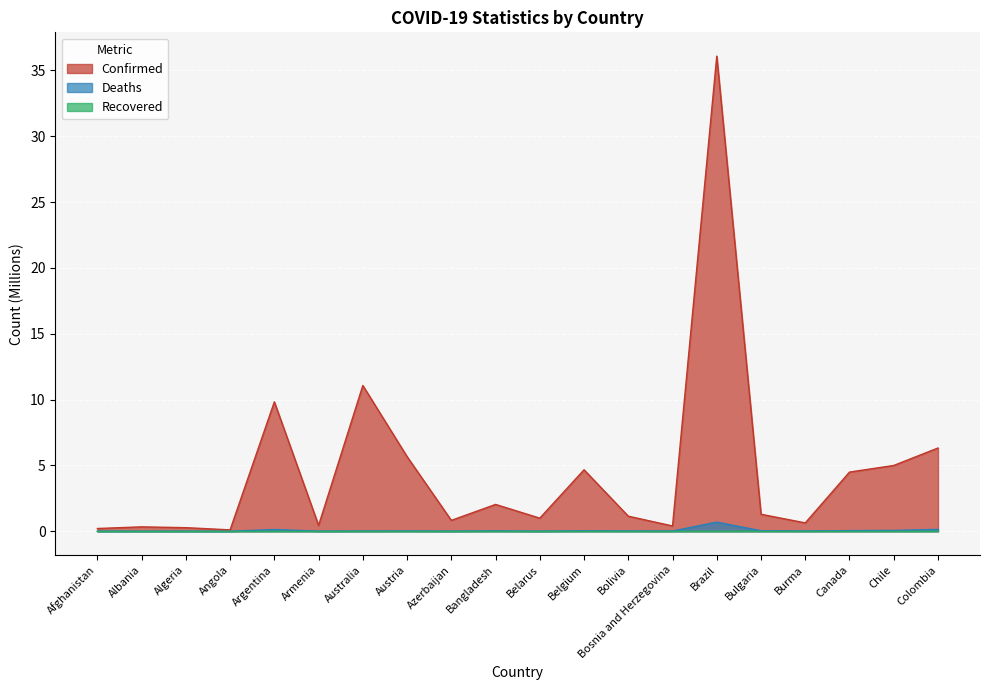

At which label does Confirmed first exceed 1?

Argentina